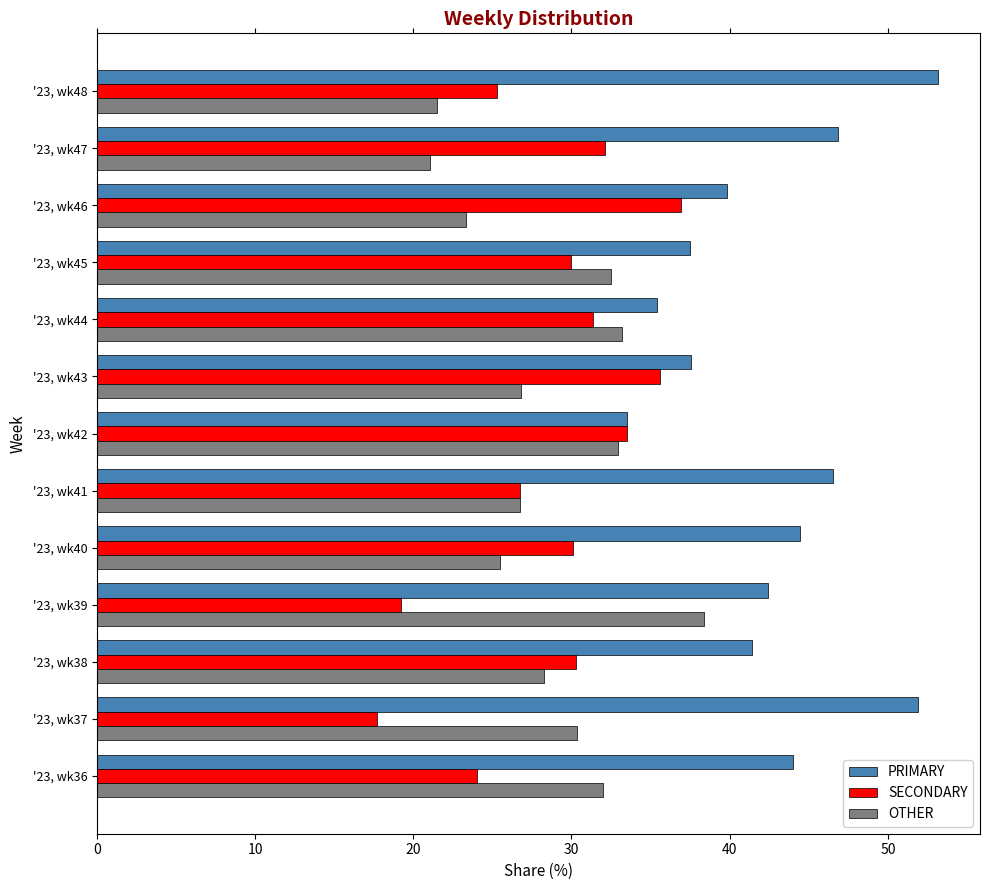

Count the number of categories in the chart.

13